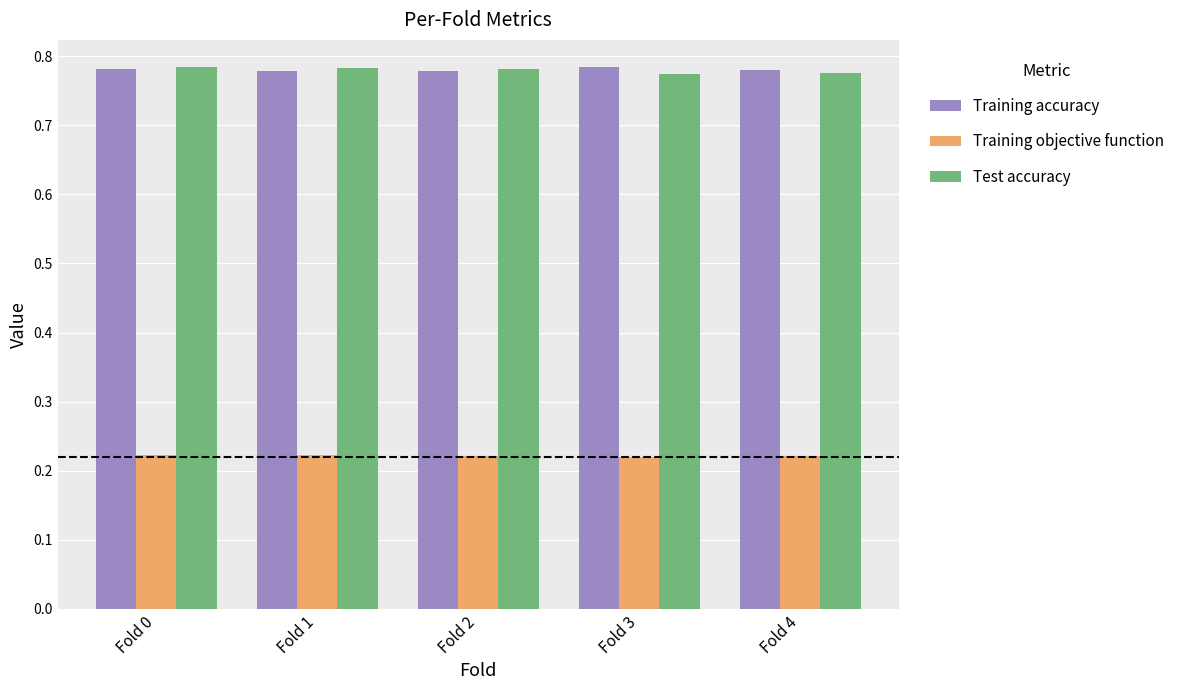

Is the value of Training objective function at Fold 4 greater than the value of Test accuracy at Fold 1?

No